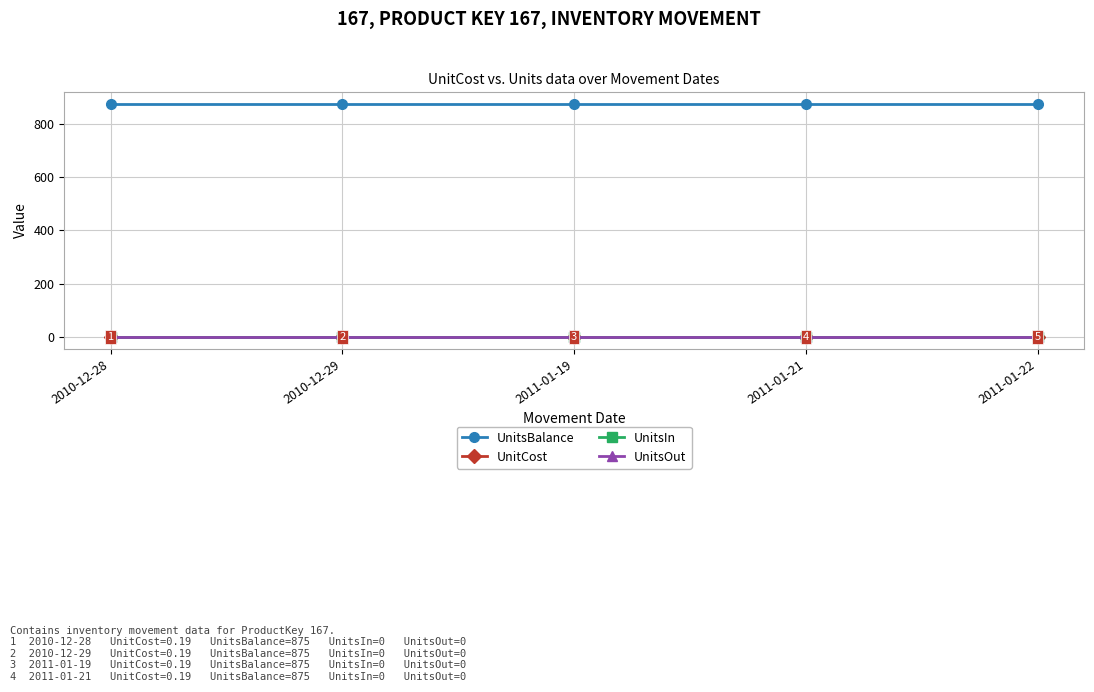

How many lines are shown in the chart?

4